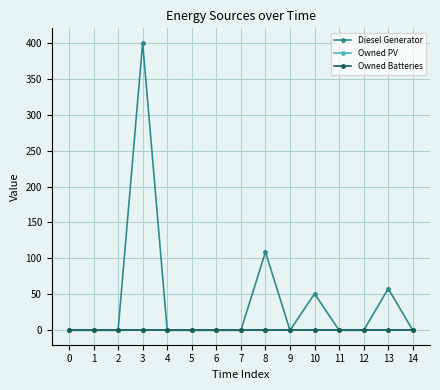

Reading right to left, list all the values displayed in this chart.

Diesel Generator: 14=0	13=58	12=0	11=0	10=51	9=0	8=109	7=0	6=0	5=0	4=0	3=400	2=0	1=0	0=0
Owned PV: 14=0	13=0	12=0	11=0	10=0	9=0	8=0	7=0	6=0	5=0	4=0	3=0	2=0	1=0	0=0
Owned Batteries: 14=0	13=0	12=0	11=0	10=0	9=0	8=0	7=0	6=0	5=0	4=0	3=0	2=0	1=0	0=0